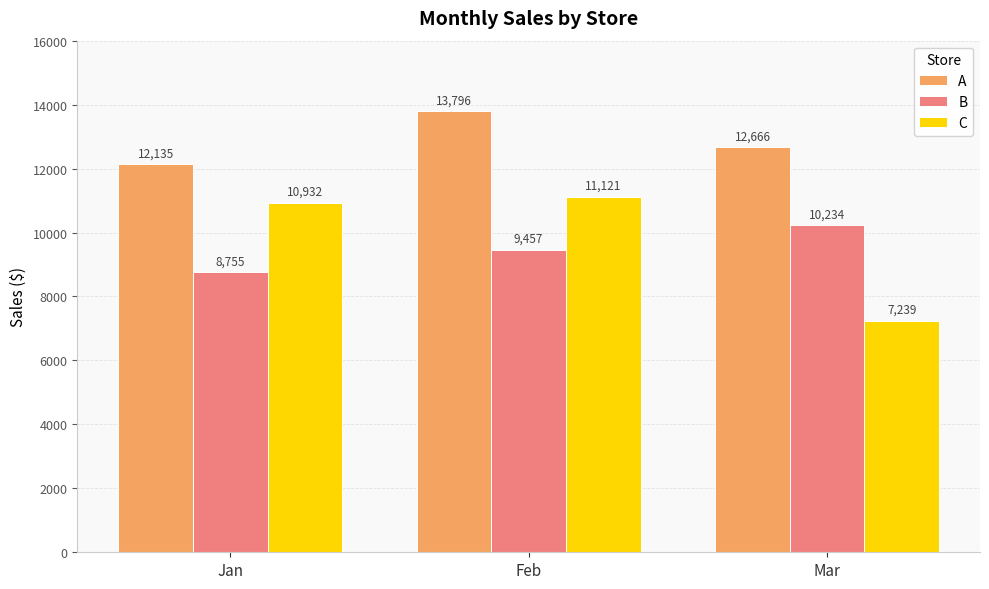

What is the difference between the highest and lowest values at Feb?

4338.6